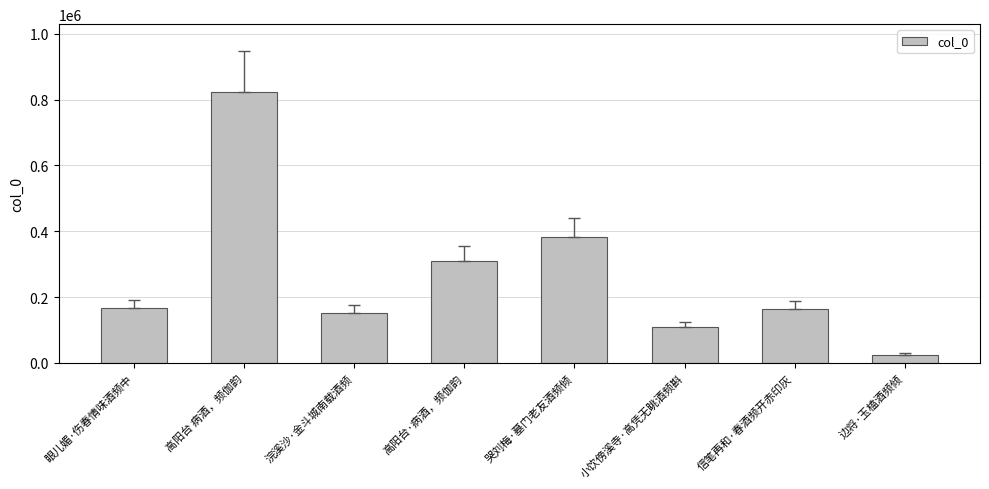

Reading left to right, list all the values displayed in this chart.

眼儿媚·伤春情味酒频中=167509	高阳台 病酒，频伽韵=823117	浣溪沙·金斗城南载酒频=152709	高阳台·病酒，频伽韵=308976	哭刘梅·墓门老友酒频倾=382484	小饮傍溪寺·高凭无眺酒频斟=108290	信笔再和·春酒频开赤印灰=163314	边将·玉榼酒频倾=25210